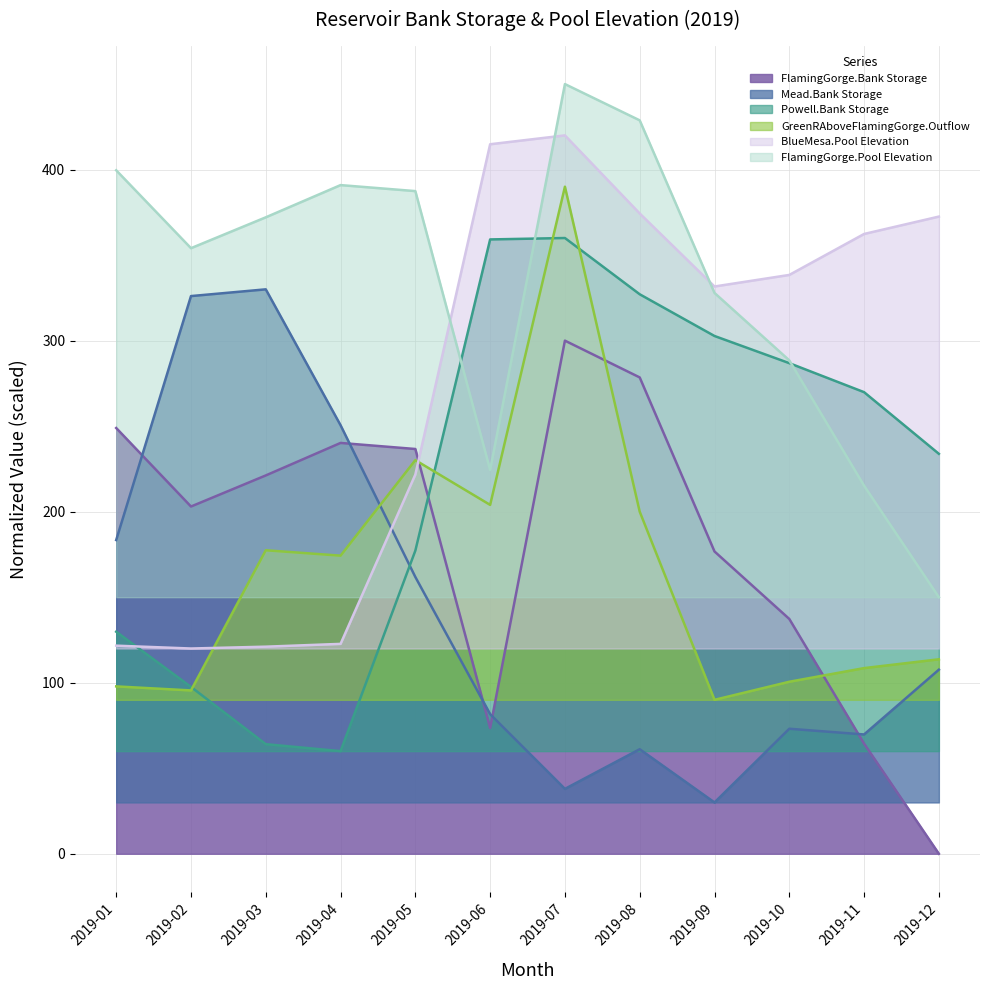

How many intersections are there between FlamingGorge.Bank Storage and BlueMesa.Pool Elevation?

1